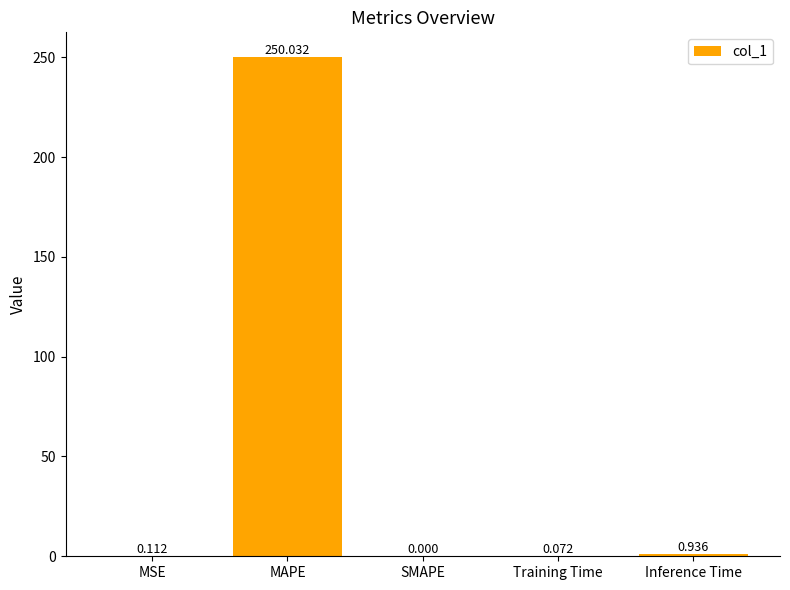

Where is the data nearest to the value 125?

Inference Time